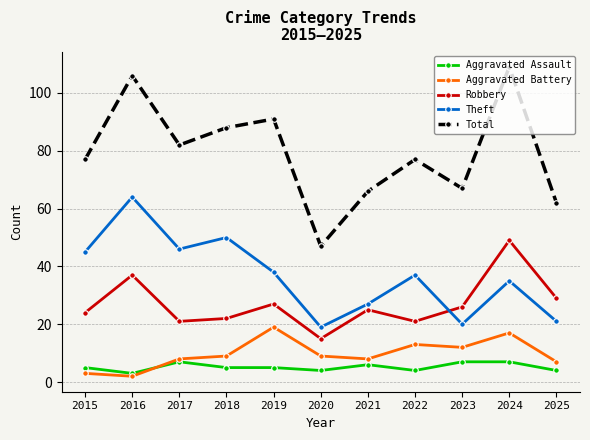

Reading left to right, extract all data points from this chart.

Aggravated Assault: 5	3	7	5	5	4	6	4	7	7	4
Aggravated Battery: 3	2	8	9	19	9	8	13	12	17	7
Robbery: 24	37	21	22	27	15	25	21	26	49	29
Theft: 45	64	46	50	38	19	27	37	20	35	21
Total: 77	106	82	88	91	47	66	77	67	109	62